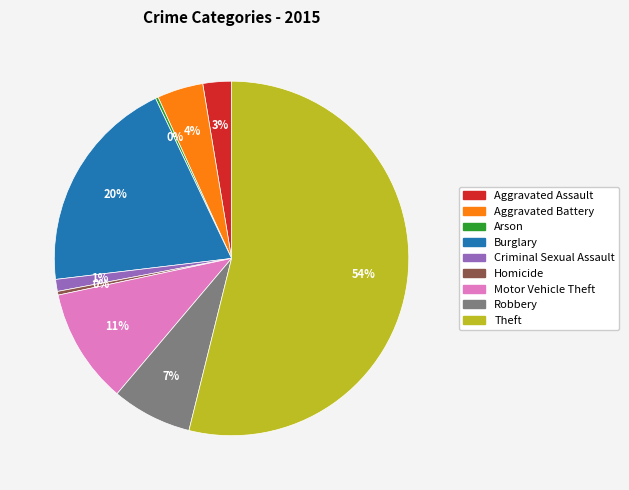

Which category has the biggest portion of the pie?

Theft